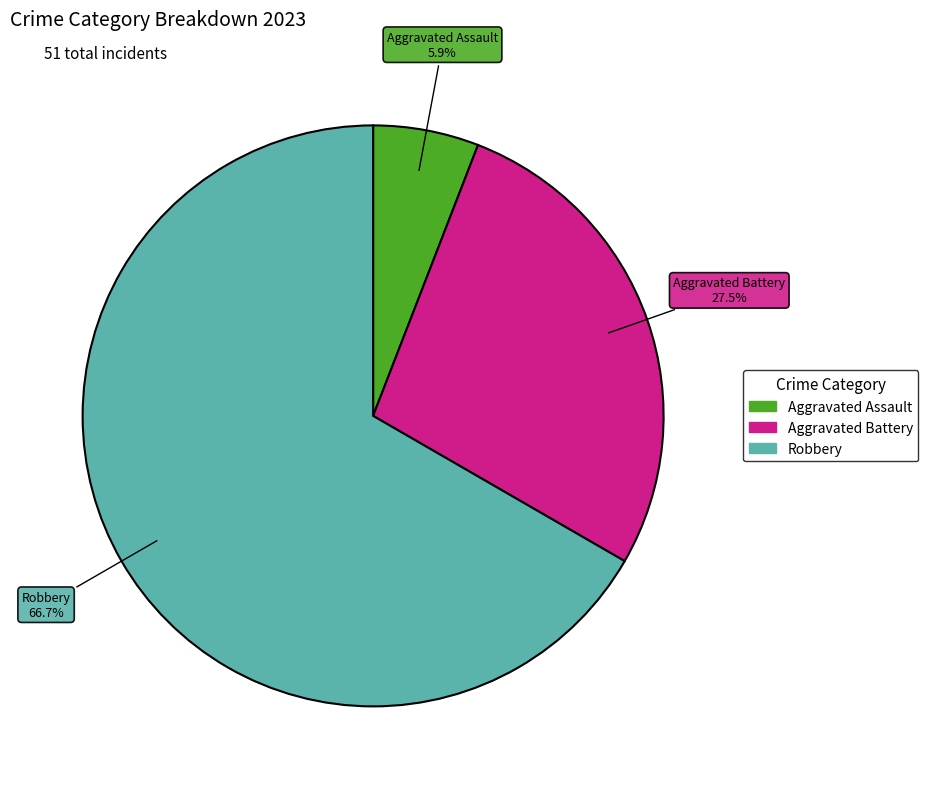

Does any single category account for the majority?

Yes